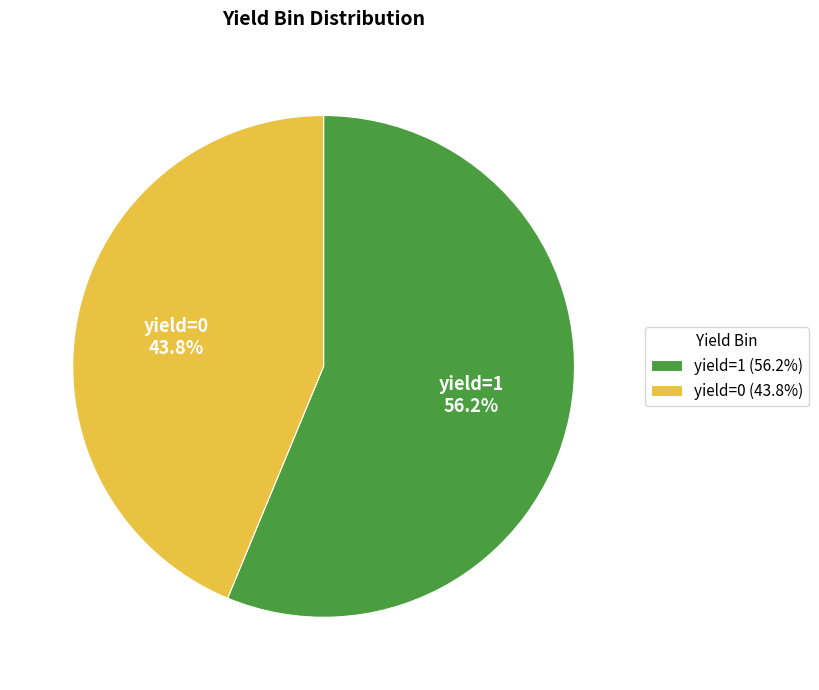

Does any single category account for the majority?

Yes